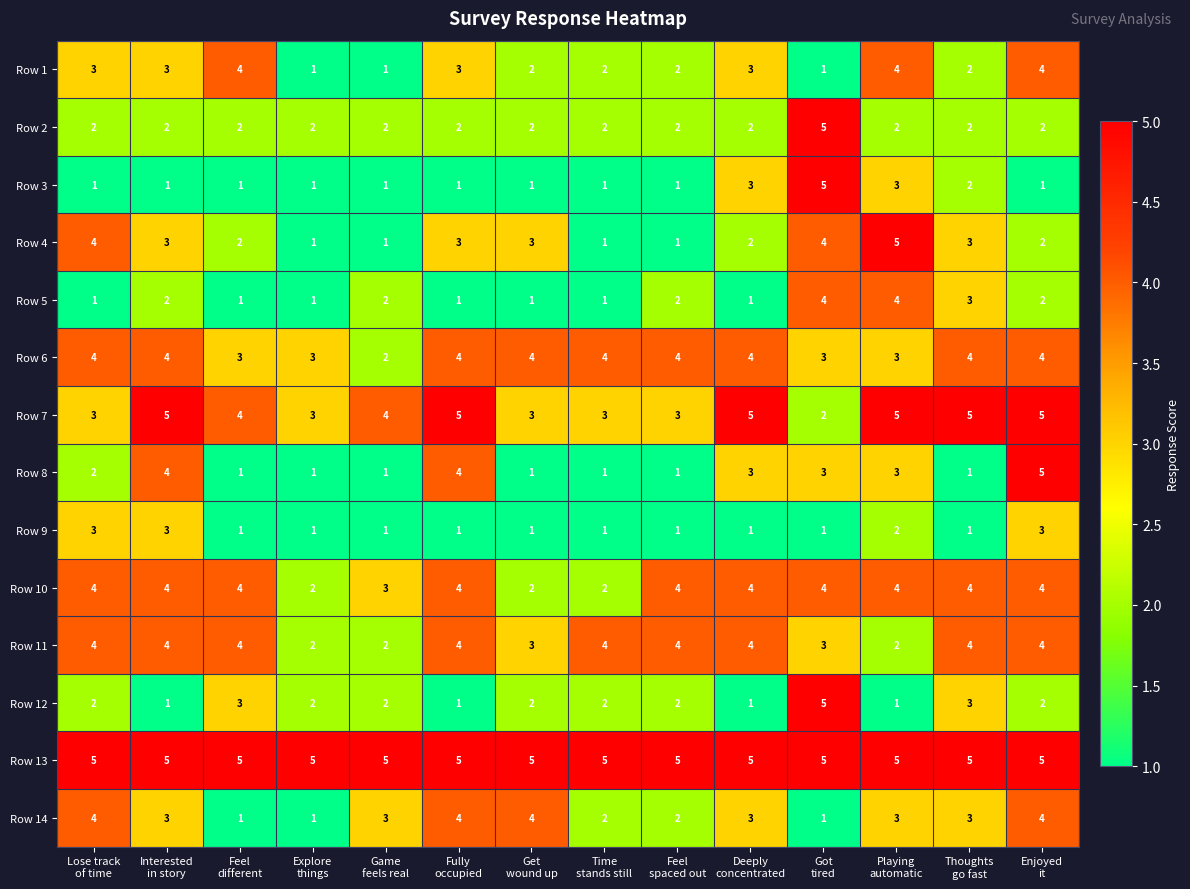

How many Row 12 values are between 1 and 2?

11